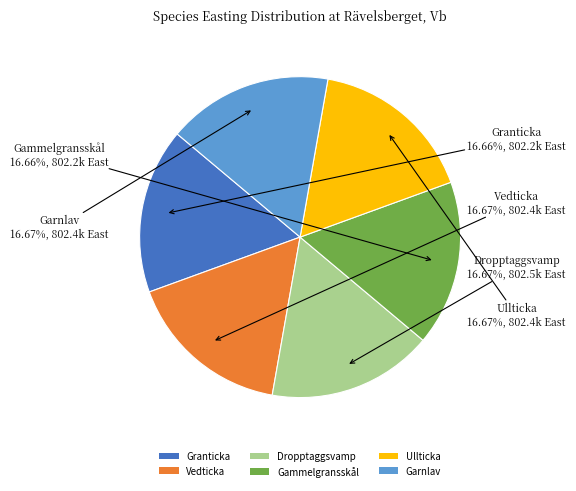

Count the number of slices in the pie.

6